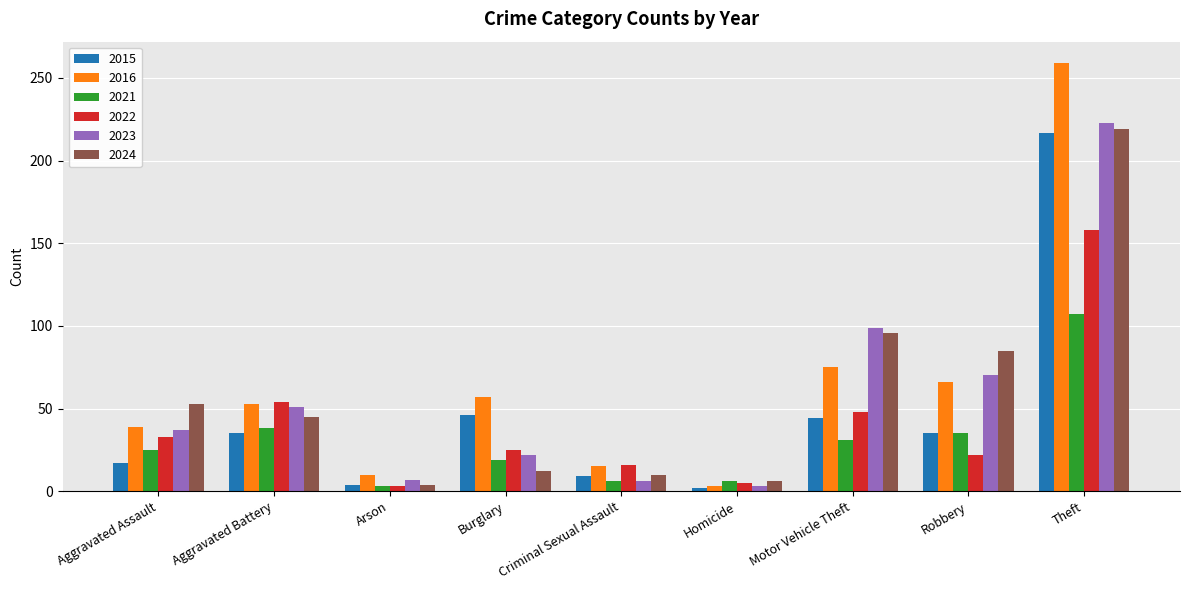

What is the difference between the highest and lowest values at Robbery?

63